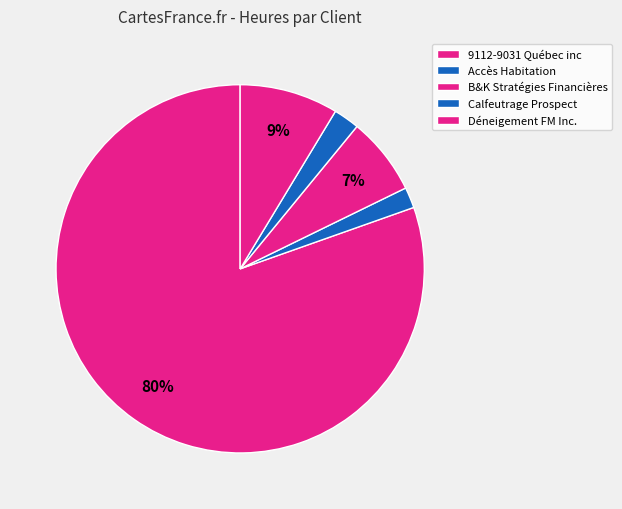

How many slices are in this pie chart?

5